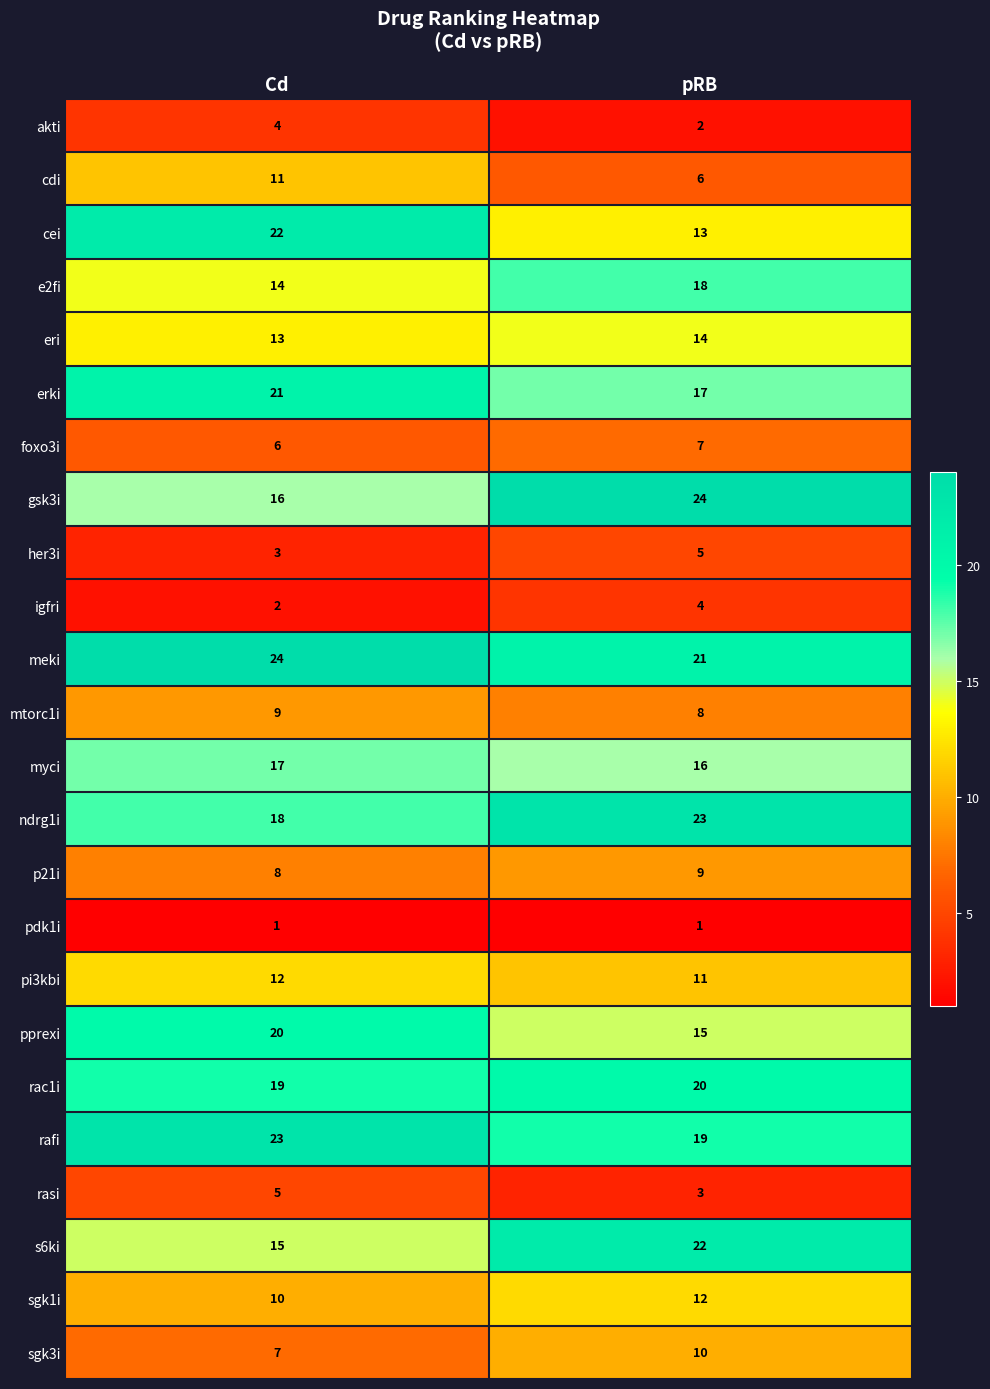

How many data points does each series have?

2